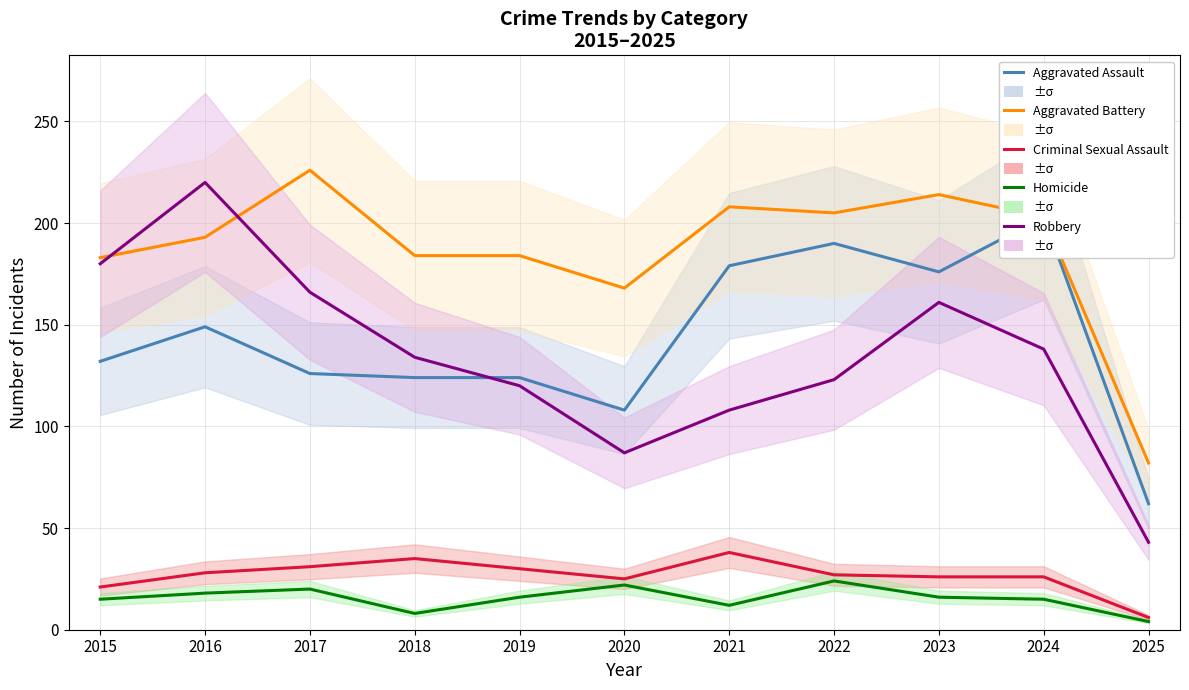

At how many categories does at least one series exceed 50?

11